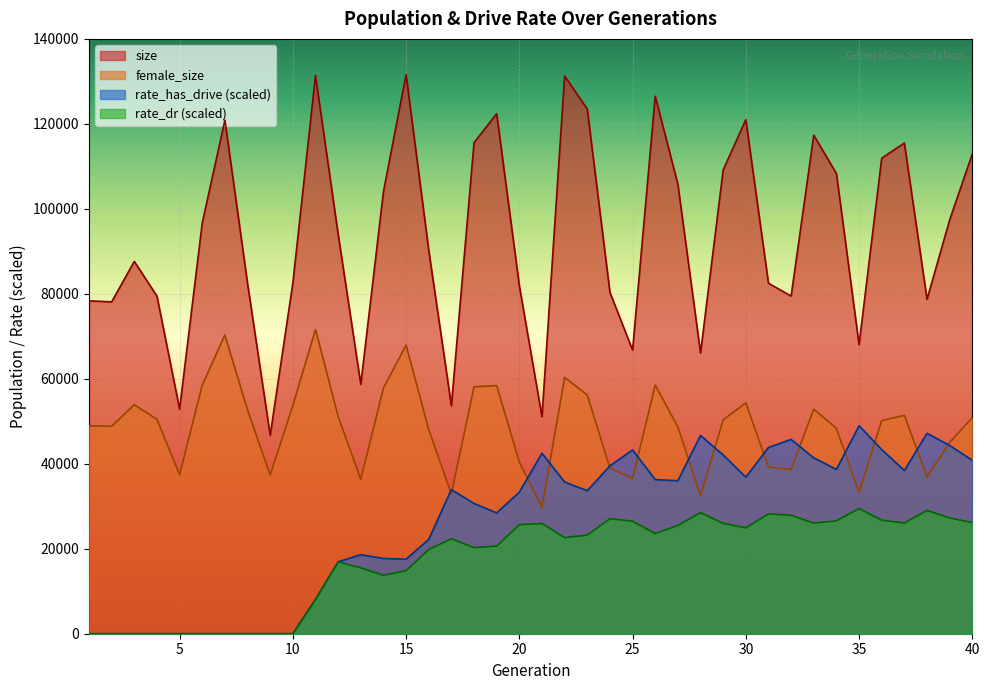

At which category is the sum across all series the highest?

22